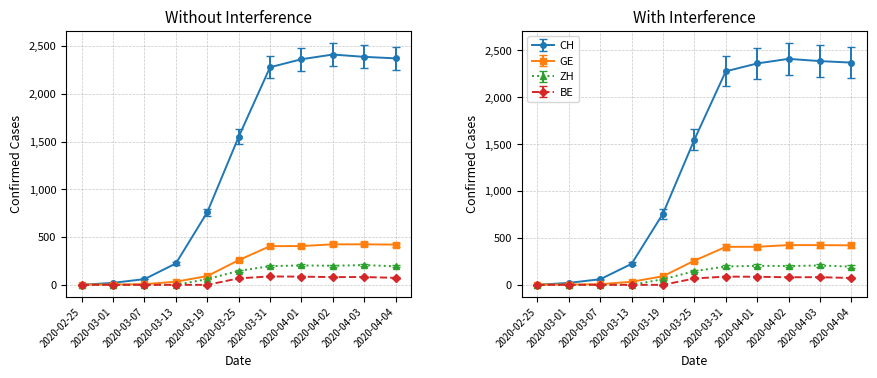

How many lines are shown in the chart?

4